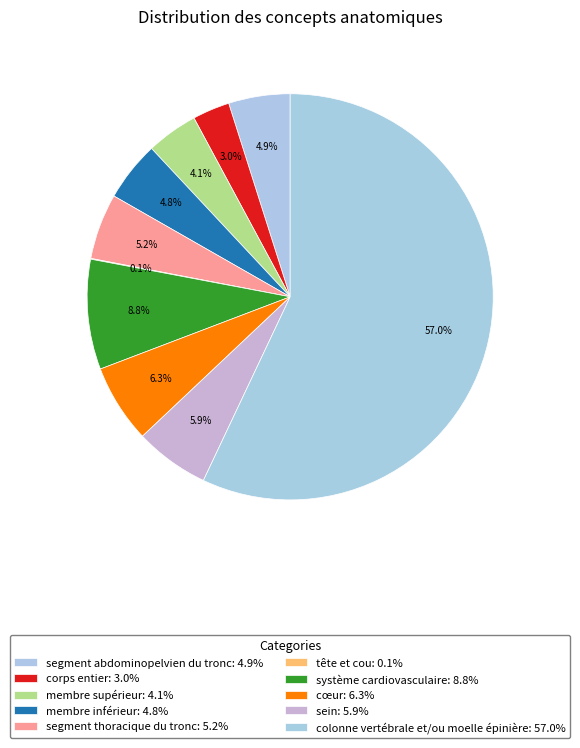

How many segments does this pie chart have?

10